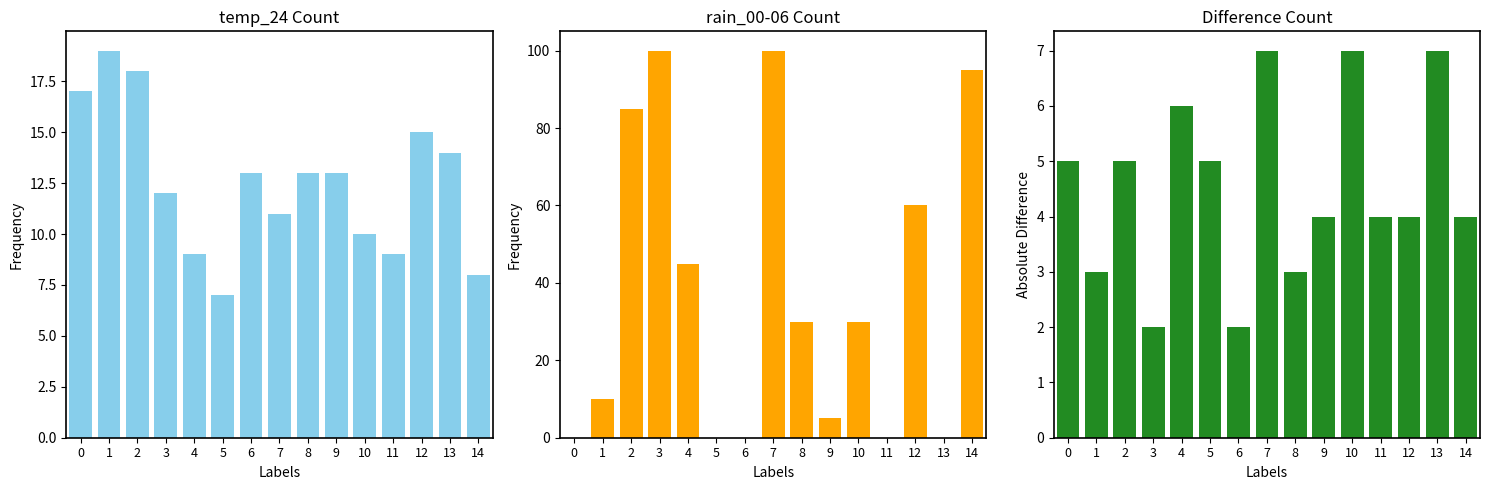

At which category is the sum across all series the highest?

7